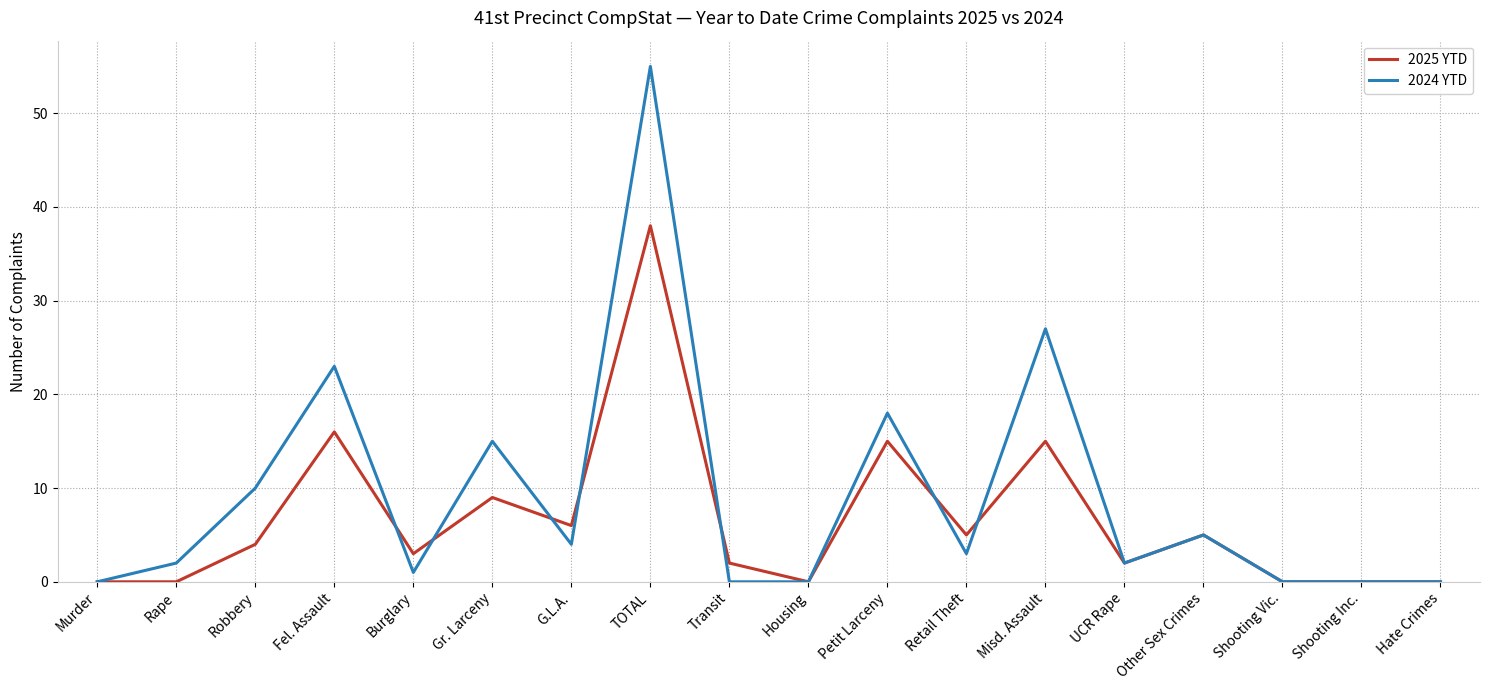

At which category is the sum across all series the highest?

TOTAL